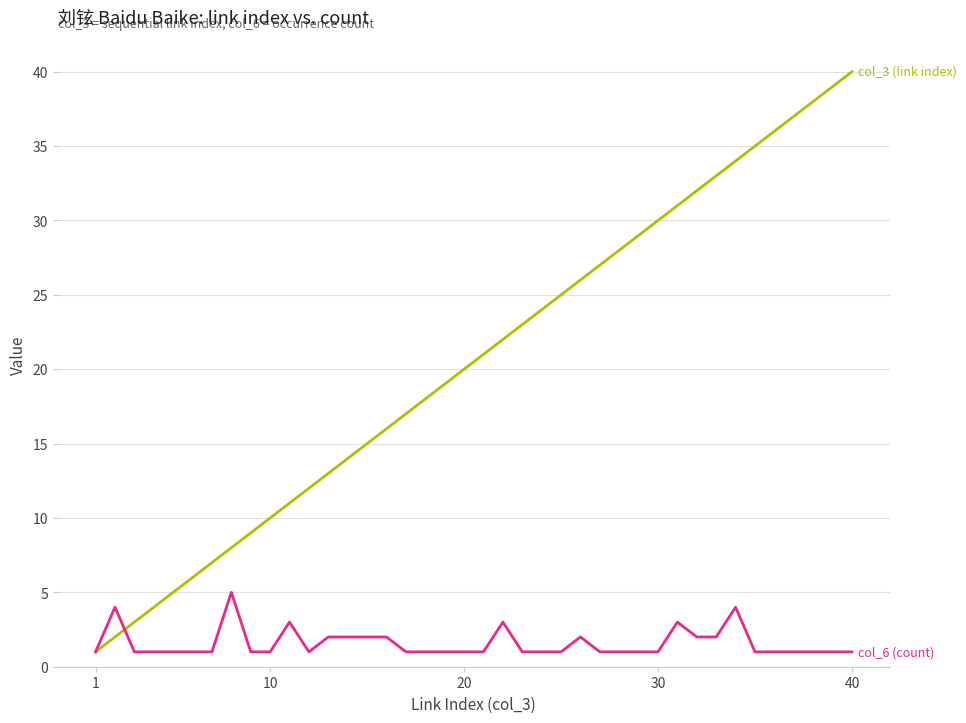

What is the maximum value shown in the chart?

40